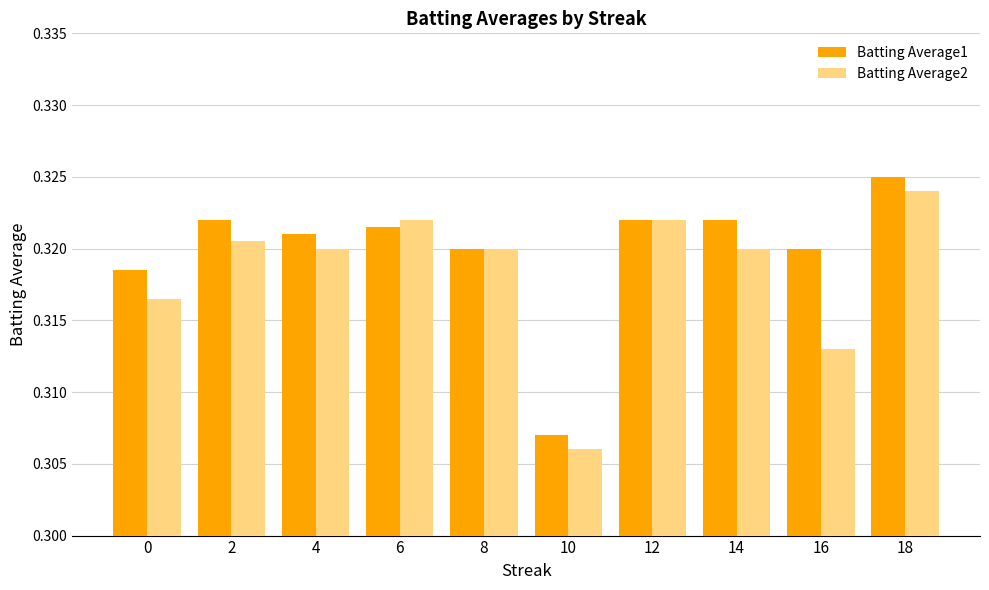

How many bars are there in total?

20